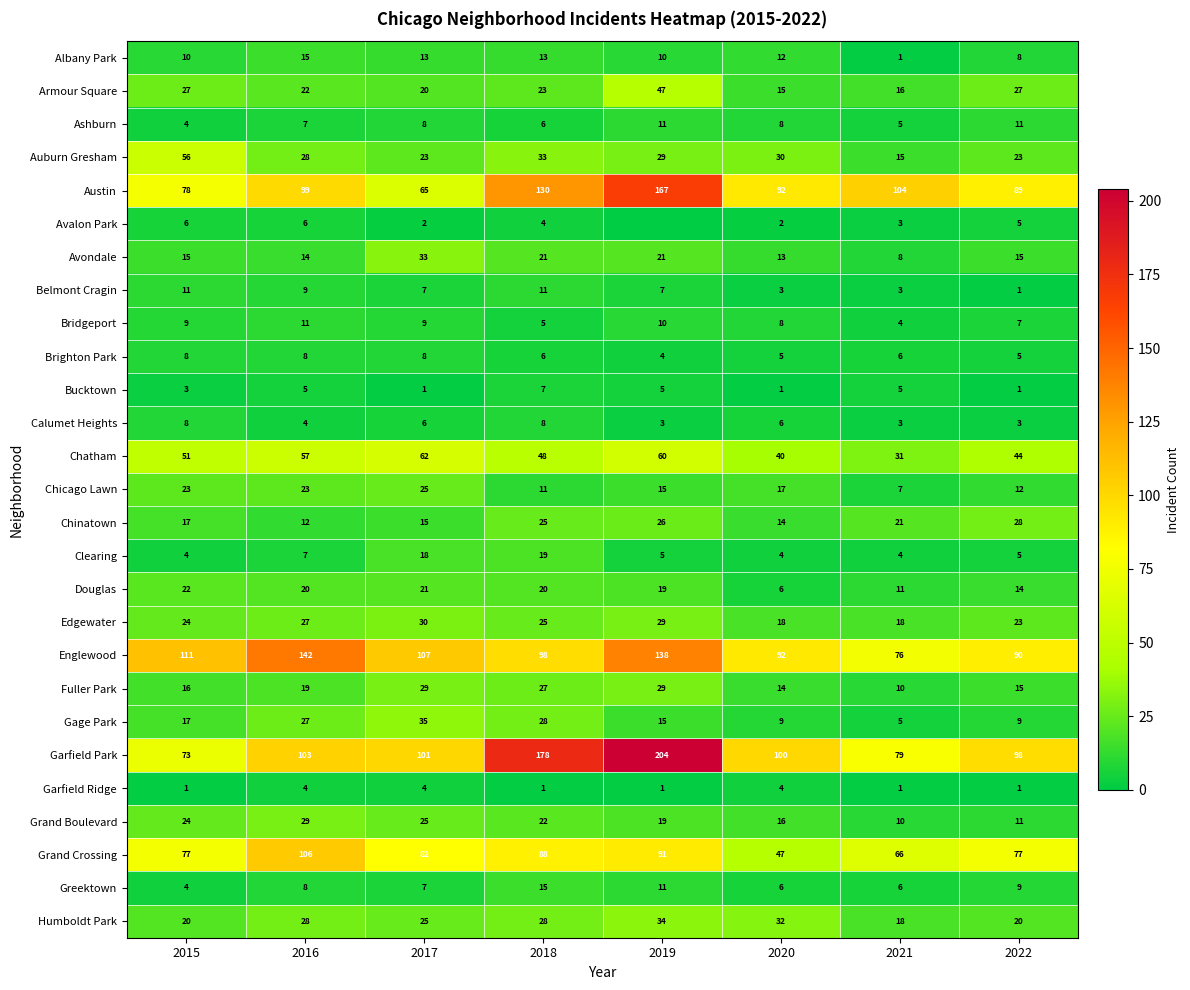

Between 2020 and 2019, which is larger?

2020